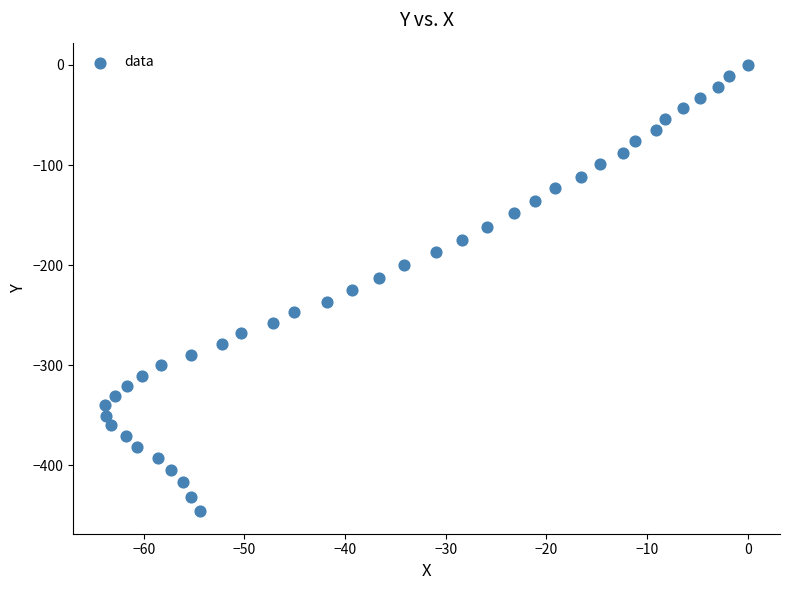

What is the range of Y values (max minus min)?

445.9